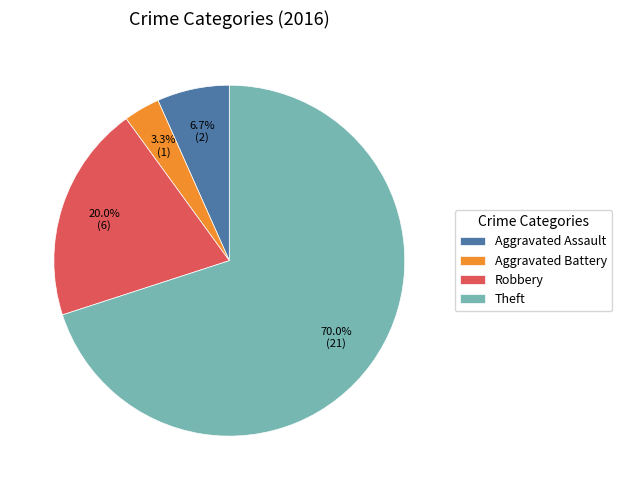

Rank the categories by value from highest to lowest.

Theft, Robbery, Aggravated Assault, Aggravated Battery